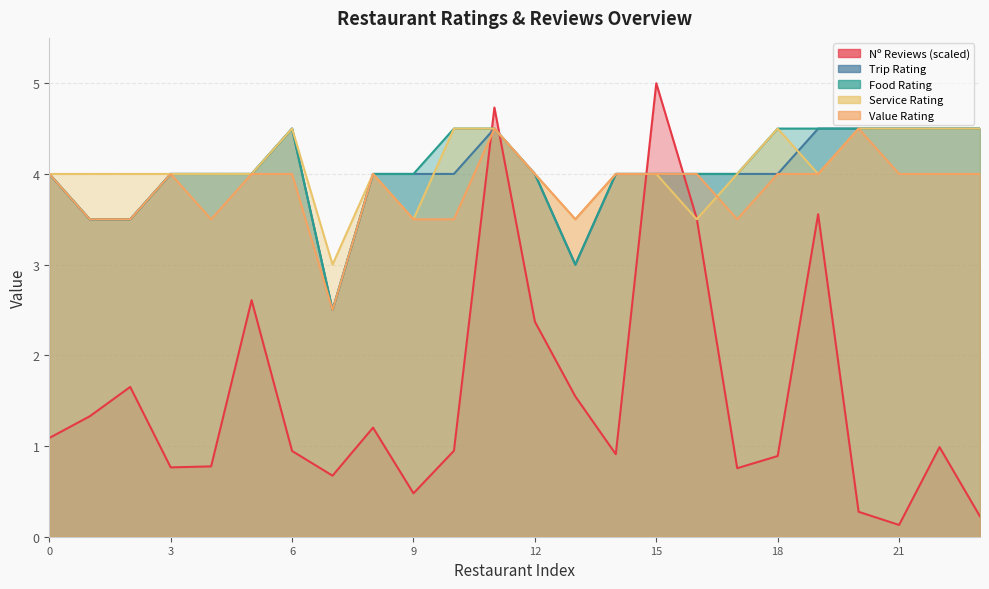

True or false: Value Rating and Service Rating cross at least once.

True